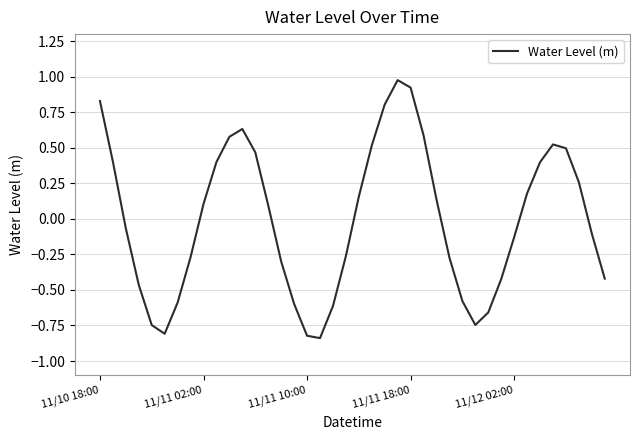

What is the sum of all values?

-0.2